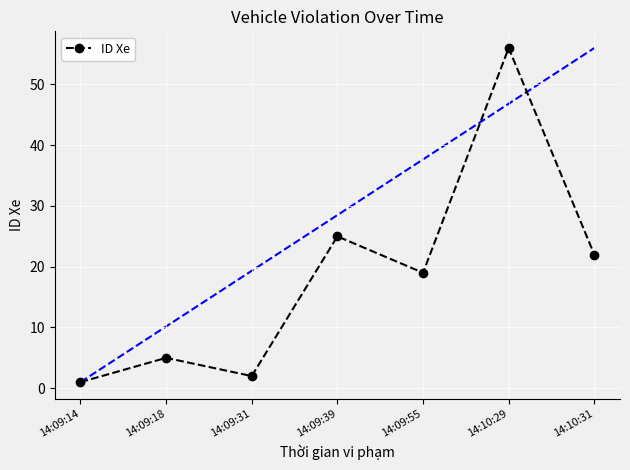

What is the difference between the values at 14:09:31 and 14:09:18?

3